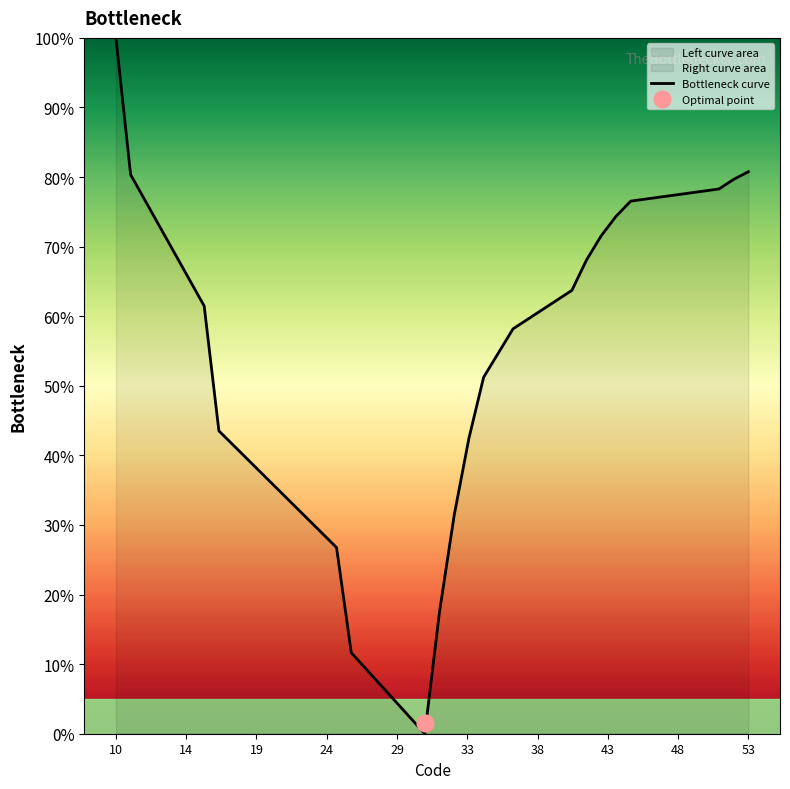

What is the highest value of the Bottleneck curve series?

100.0